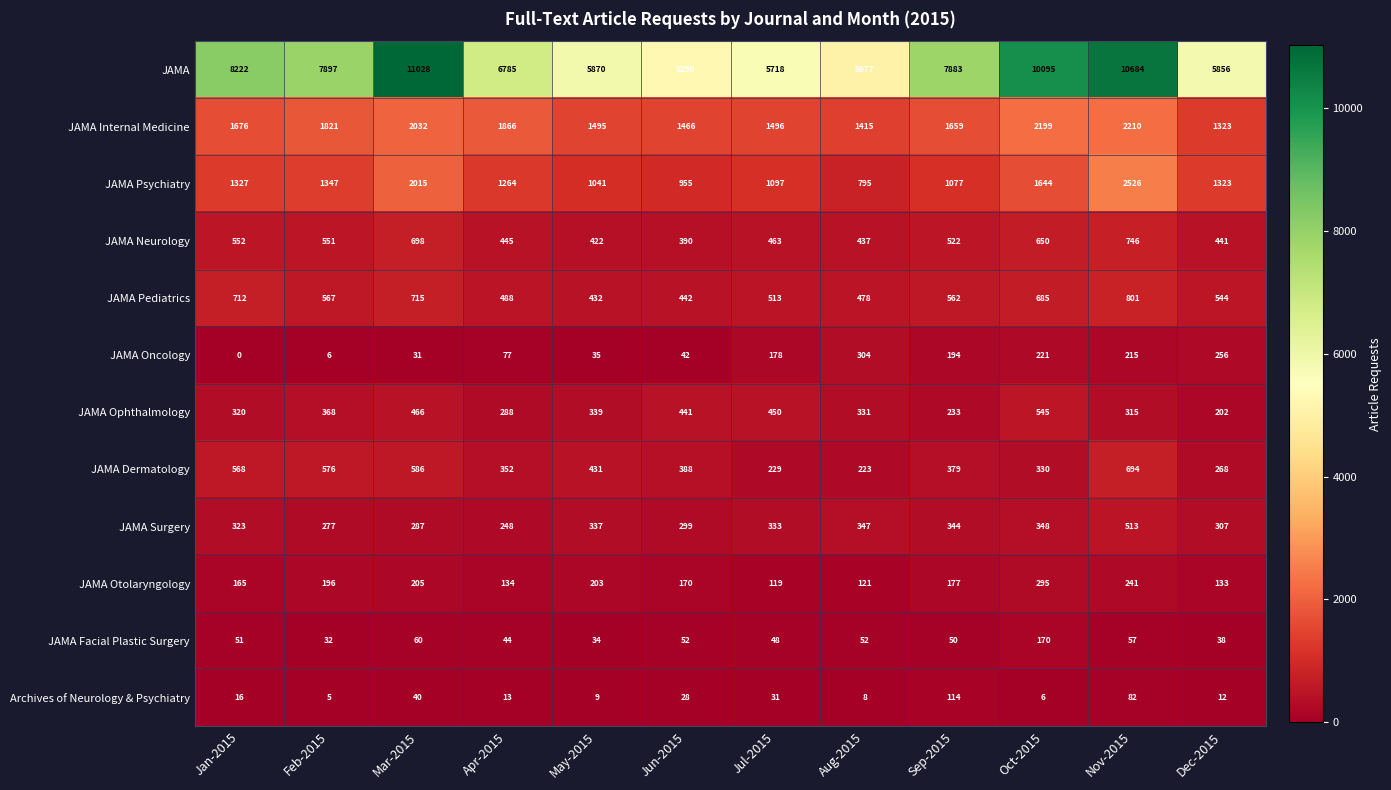

Is it true that JAMA Facial Plastic Surgery equals 93 at Nov-2015?

False